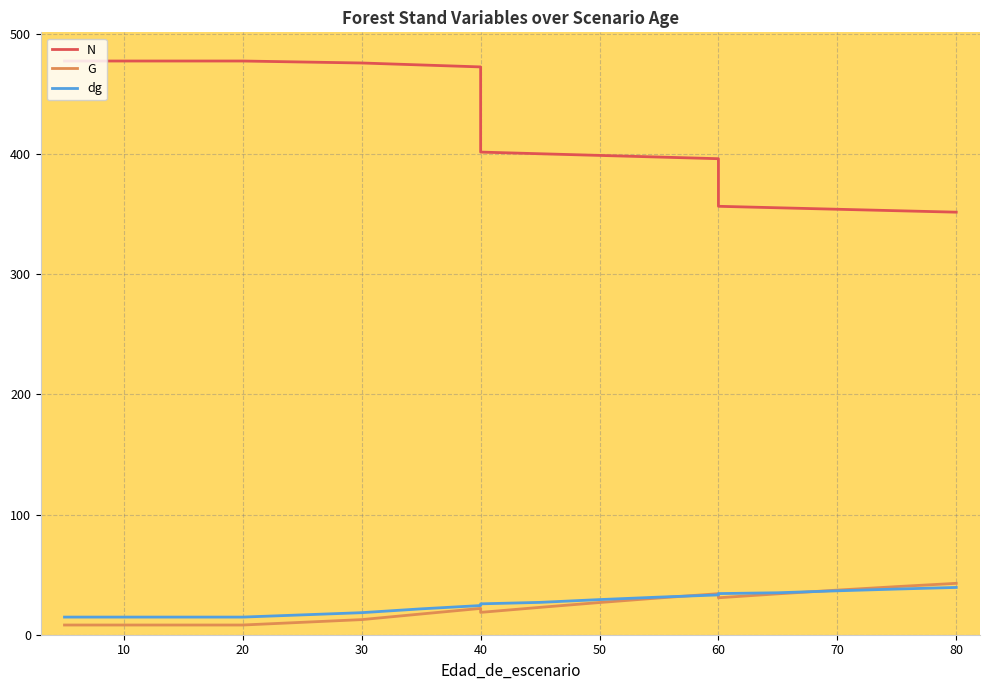

True or false: dg has more than 2 interior local peaks.

False